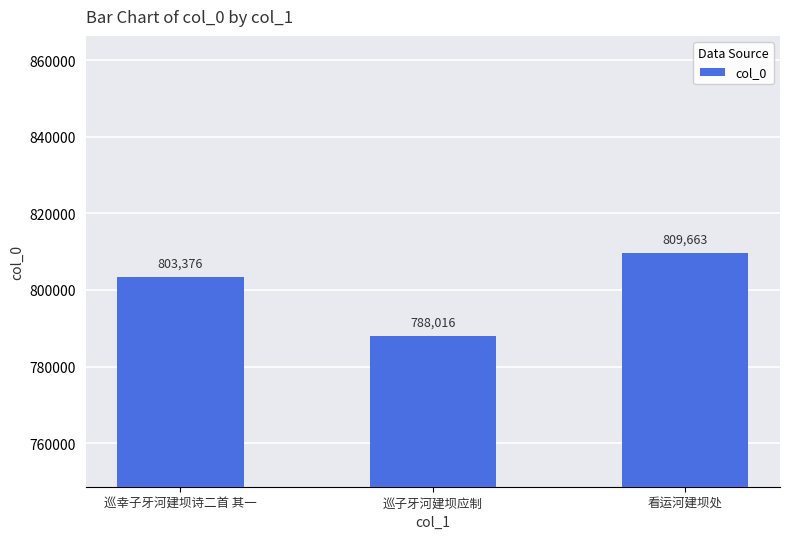

Reading left to right, what are all the values shown in this chart?

巡幸子牙河建坝诗二首 其一=803376	巡子牙河建坝应制=788016	看运河建坝处=809663